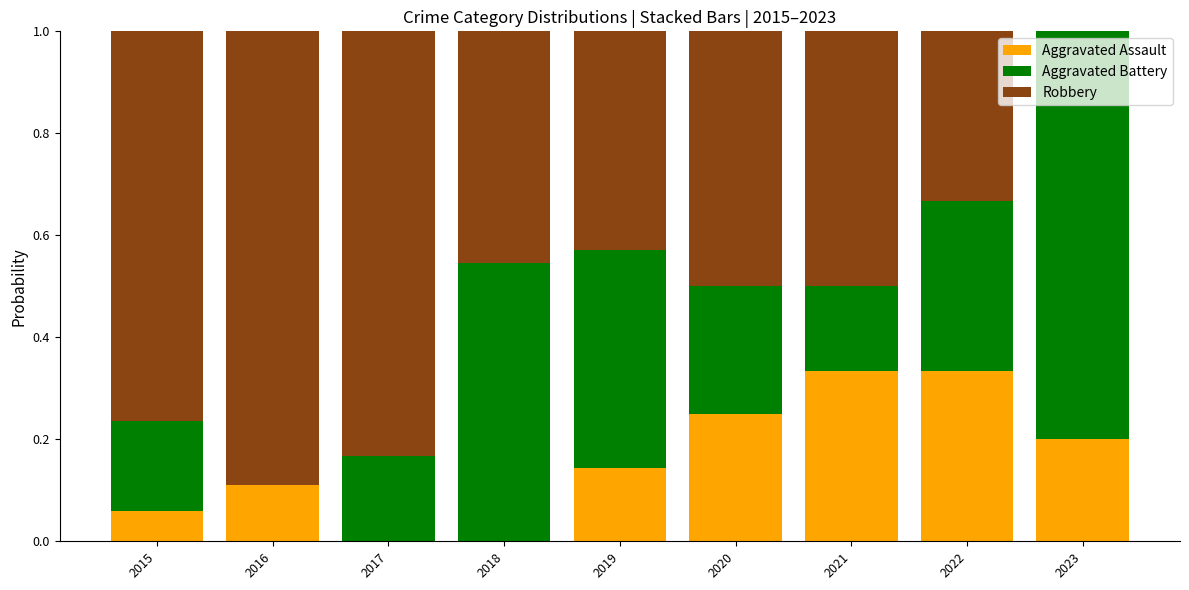

What is the sum of all Aggravated Assault values?

1.4